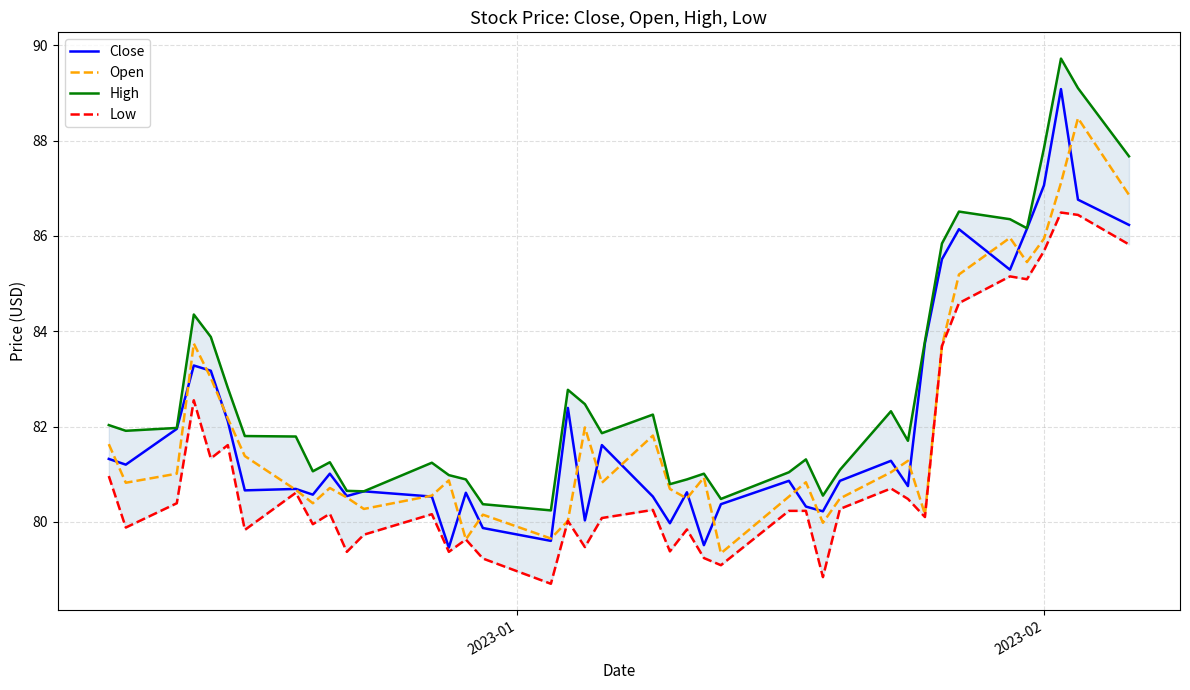

What is the minimum value for Close?

79.5